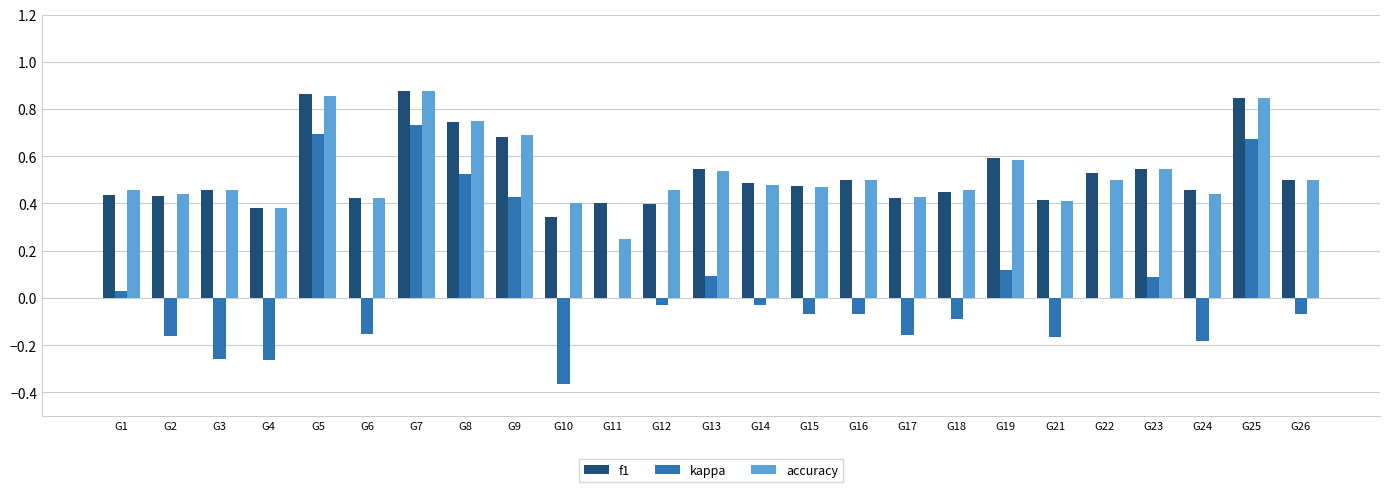

Is the value of accuracy at G11 greater than the value of f1 at G23?

No